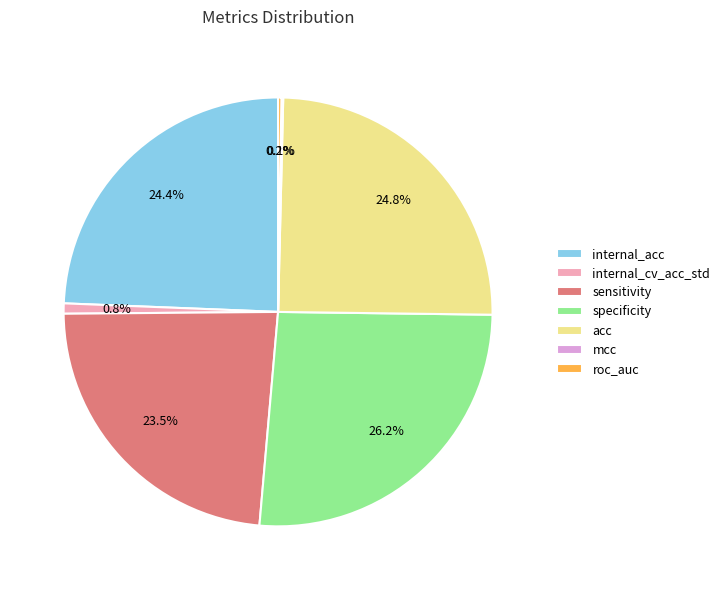

What is the ratio of the value at internal_acc to the value at internal_cv_acc_std?

31.5